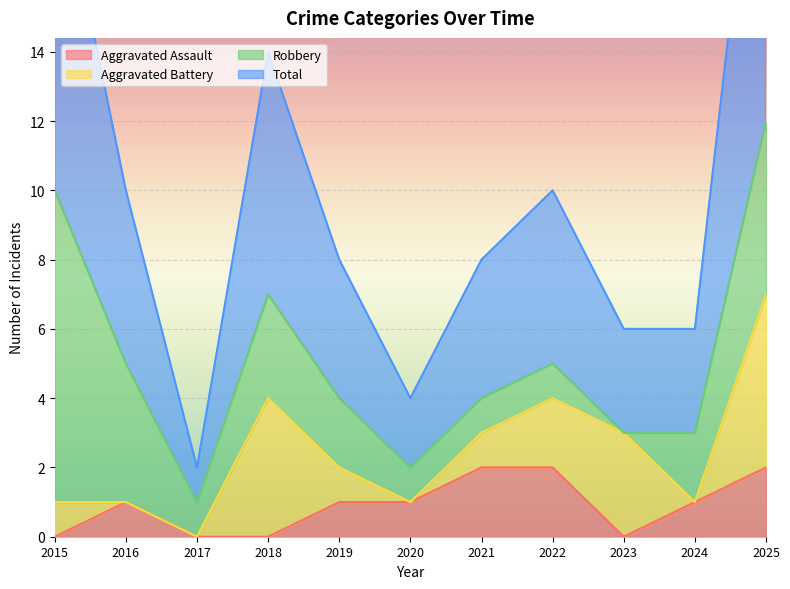

Which has a higher value, 2024 or 2015?

2024